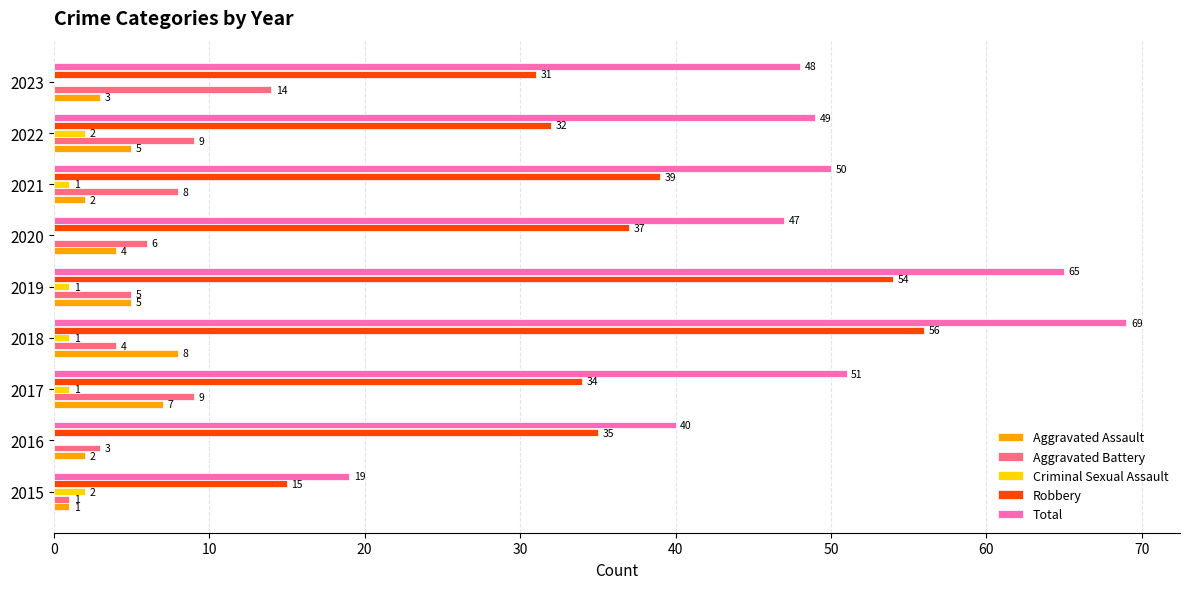

How many categories are shown in the chart?

9